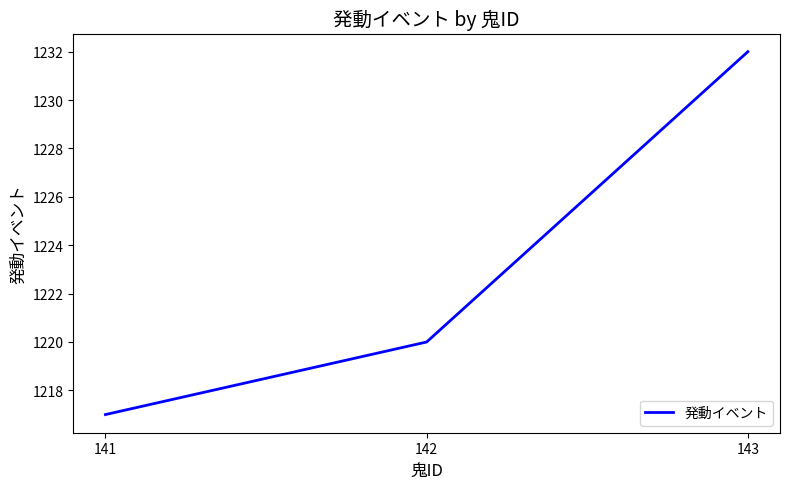

Count the values in the range 1217 to 1232.

3